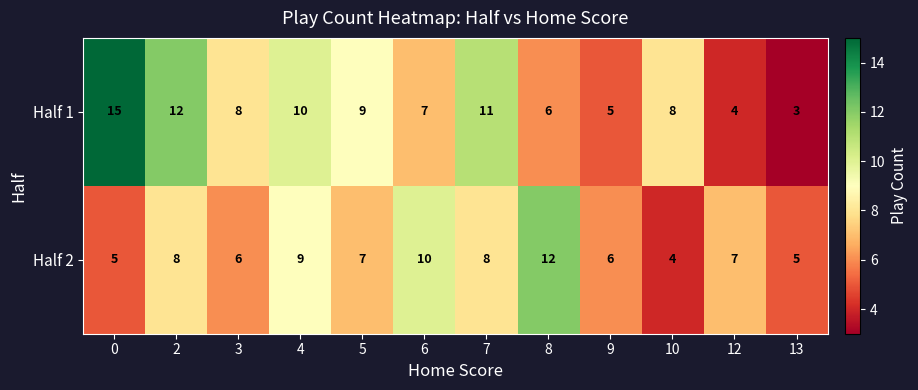

Is it true that Half 2 equals 3 at 9?

False